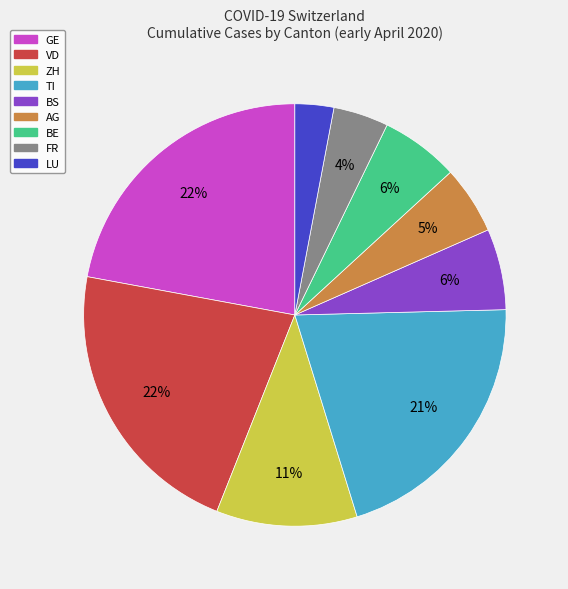

Count the number of slices in the pie.

9